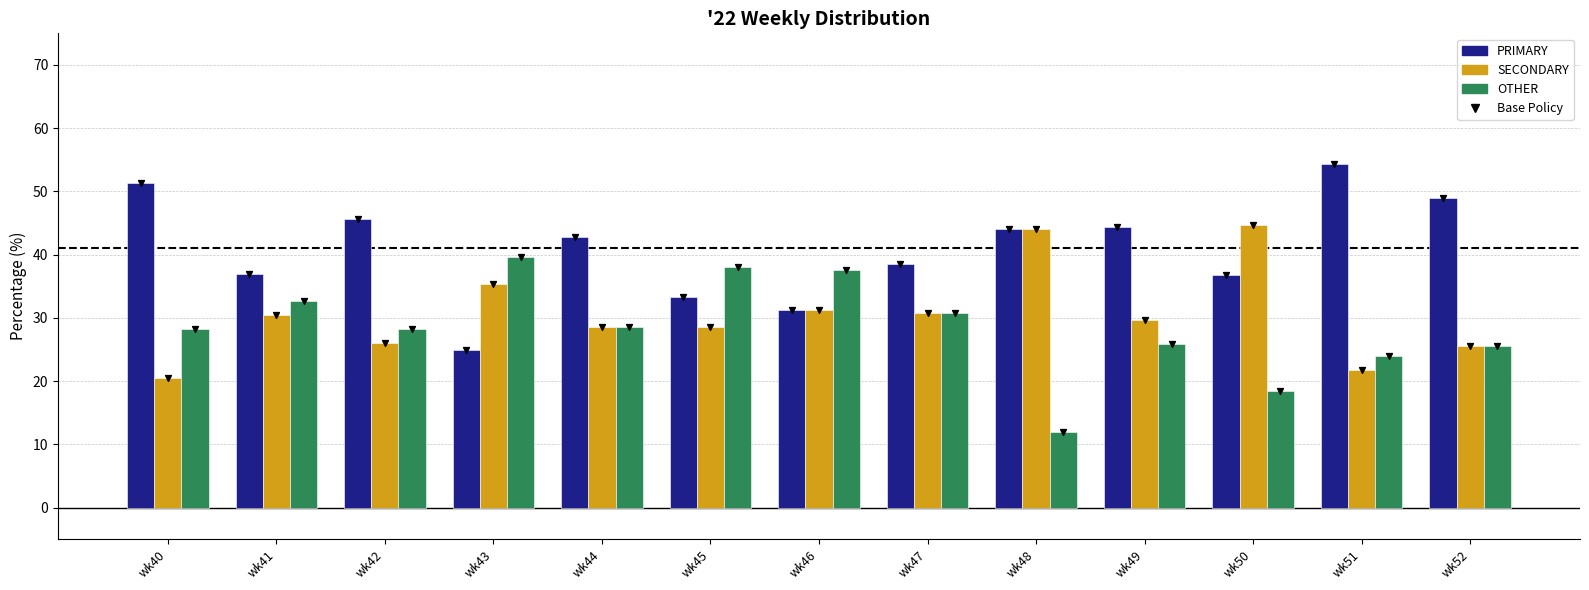

What is the total value across all series at wk48?

144.0